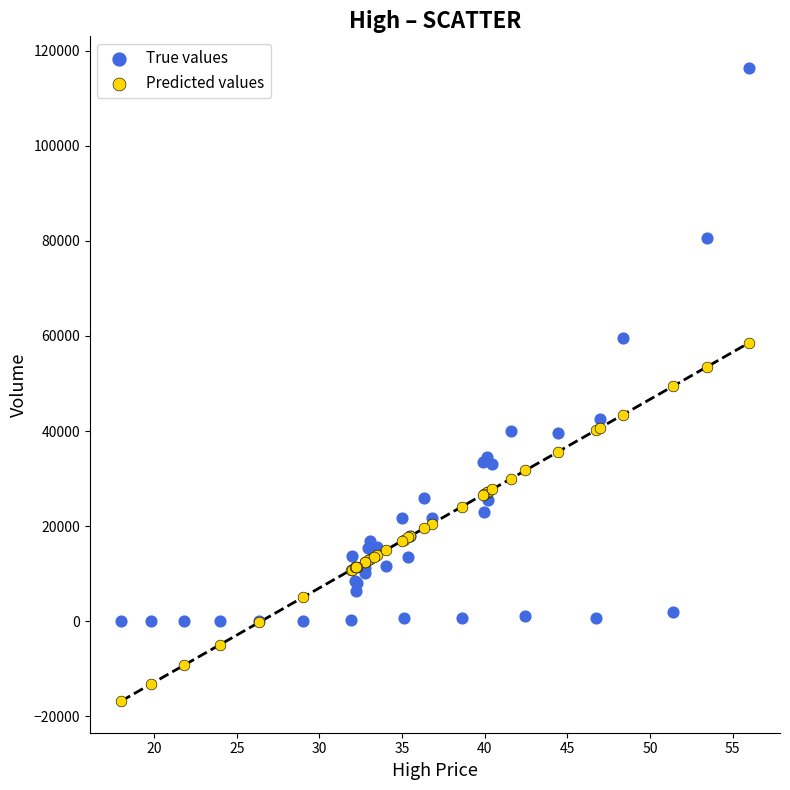

Which series contains the highest Y value?

True values